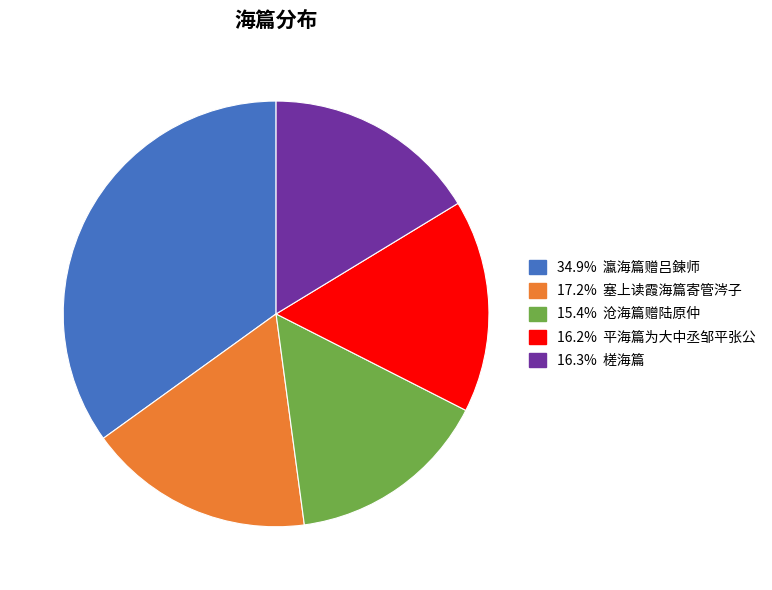

Count the number of slices in the pie.

5